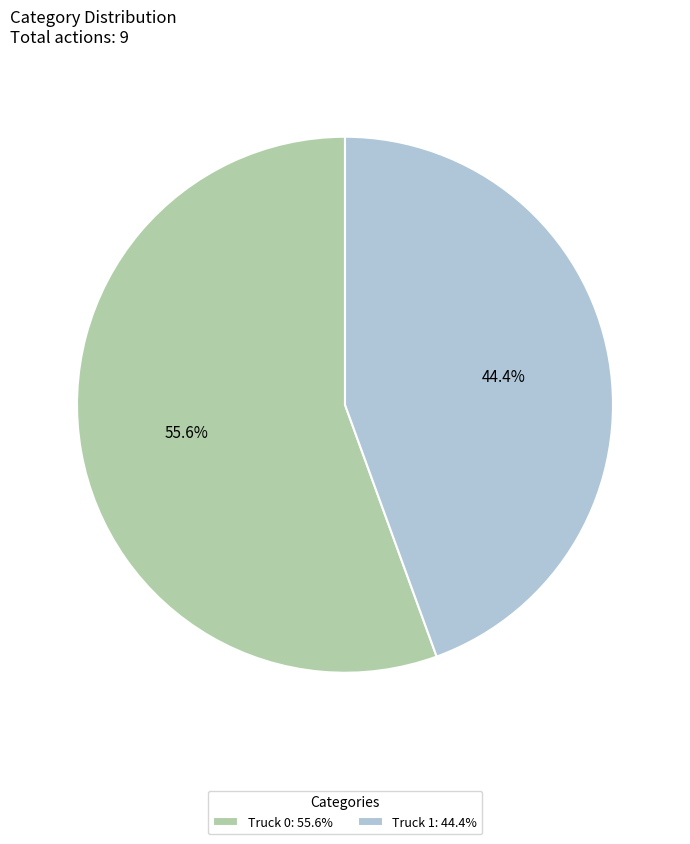

Combined, do Truck 0 and Truck 1 account for over 50%?

Yes